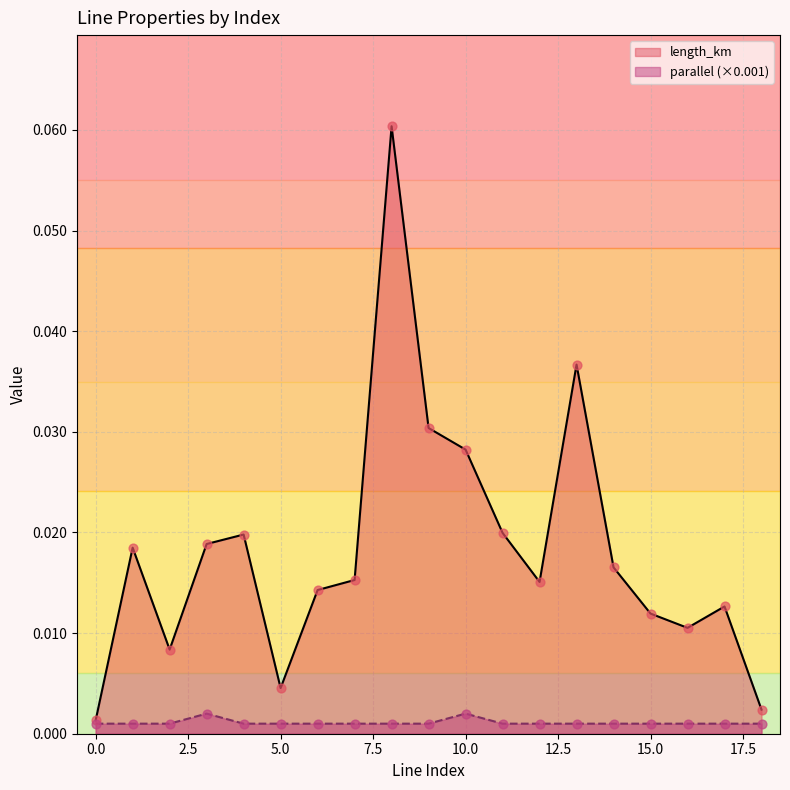

Which series has the largest total across all categories?

length_km